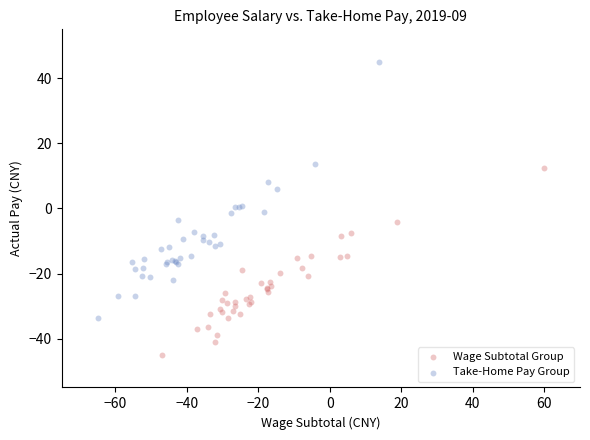

Which series reaches the maximum Y coordinate?

Take-Home Pay Group